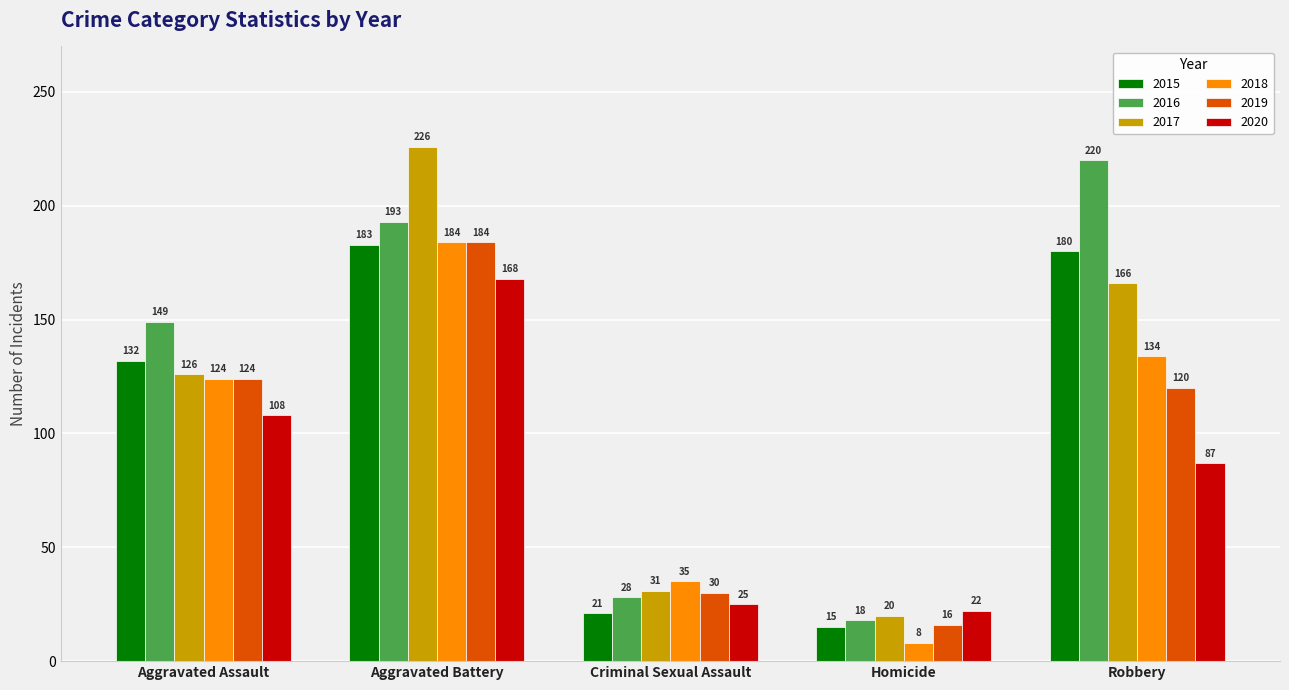

Which series has the widest spread of values?

2017